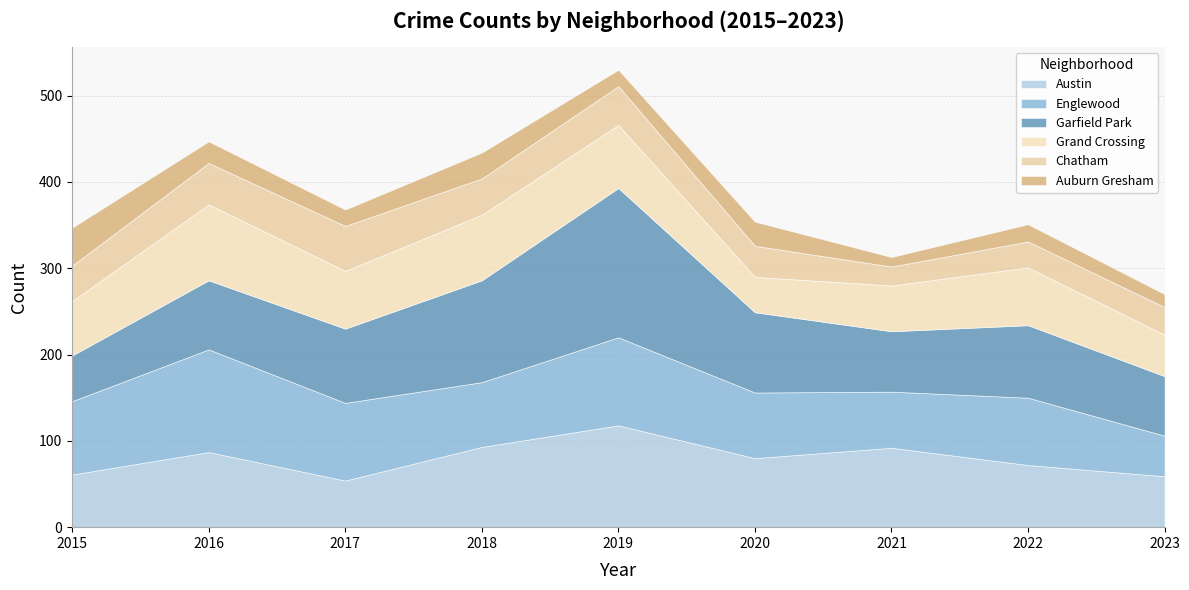

In Garfield Park, how many points are higher than both neighbors (excluding endpoints)?

2